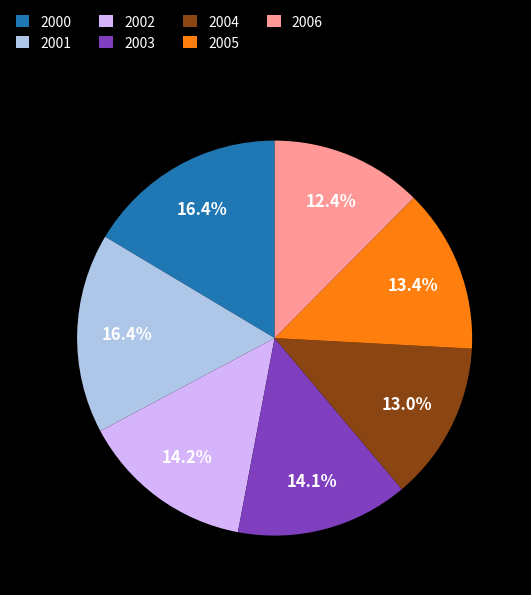

How many slices are in this pie chart?

7